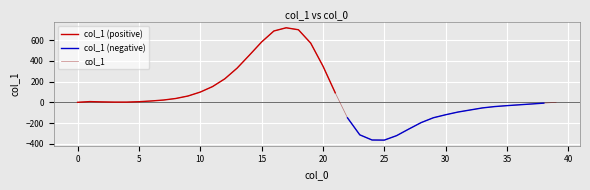

Between 16 and 19, which series saw the biggest shift?

col_1 (positive)